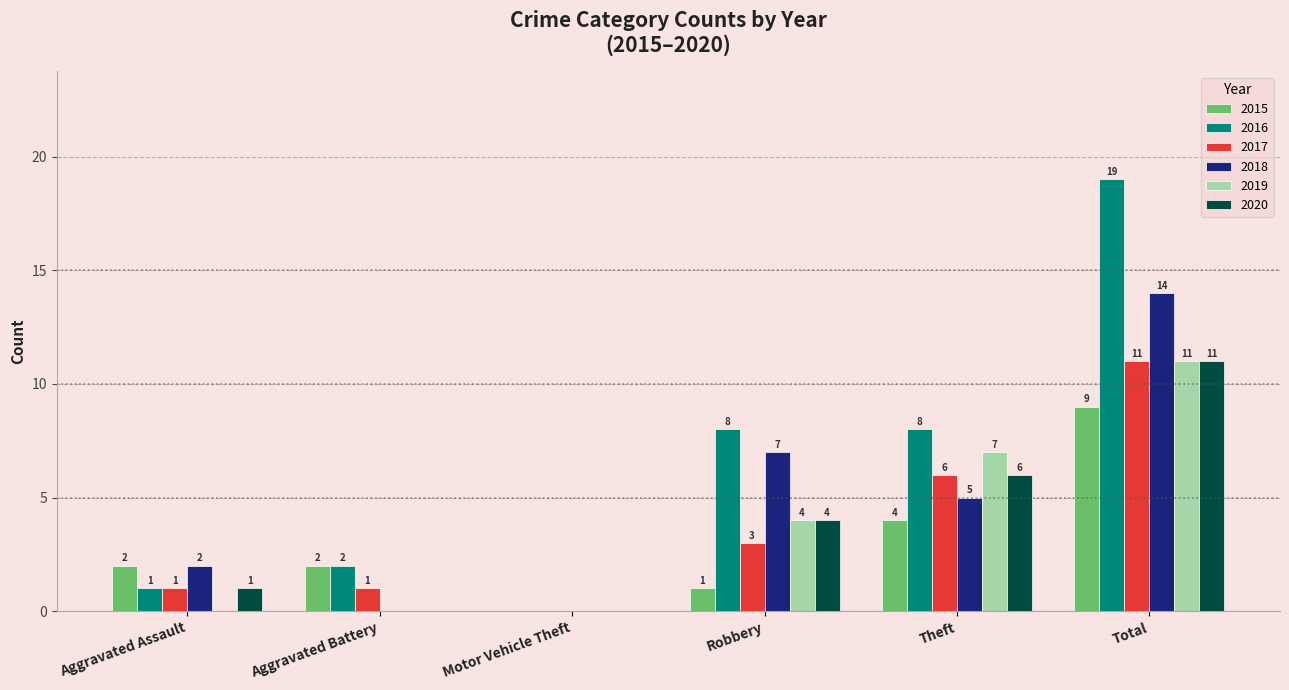

Which series changed the most between Aggravated Assault and Aggravated Battery?

2018